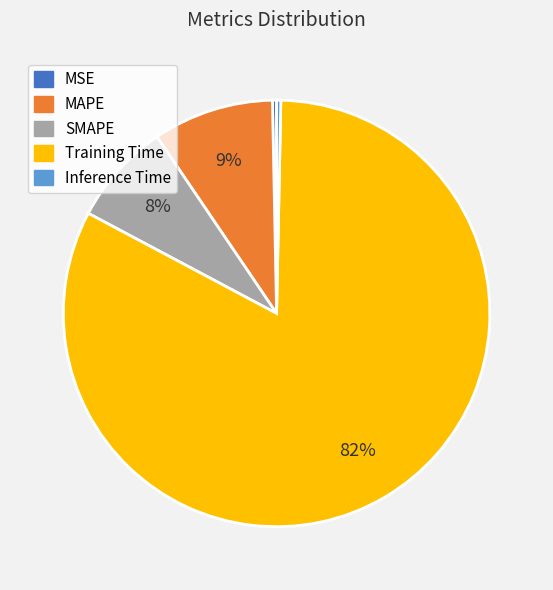

The SMAPE slice represents 1% of the pie. True or false?

False